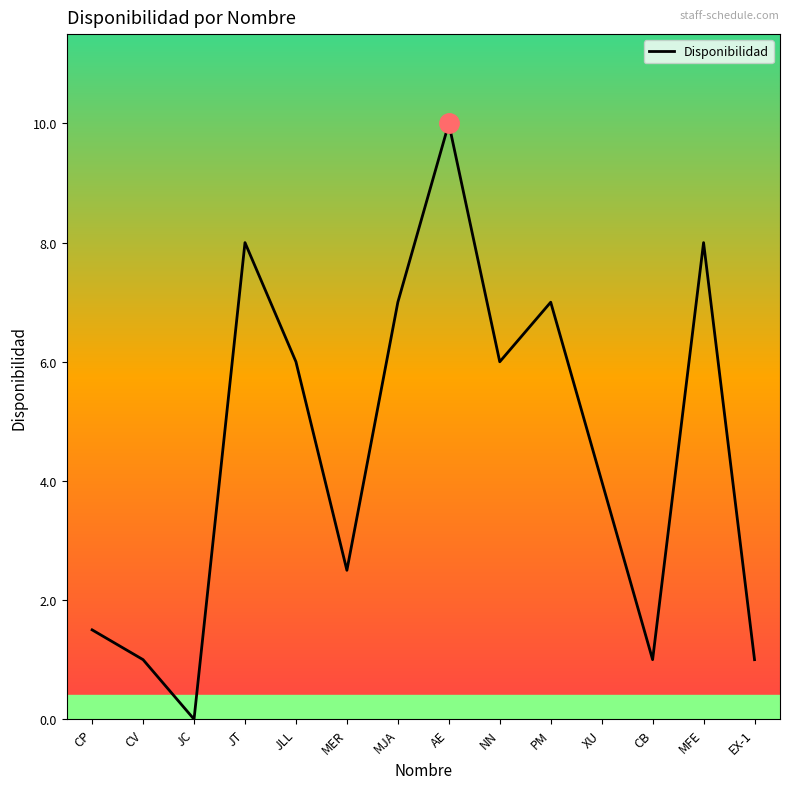

What is the difference between the values at JC and NN?

6.0